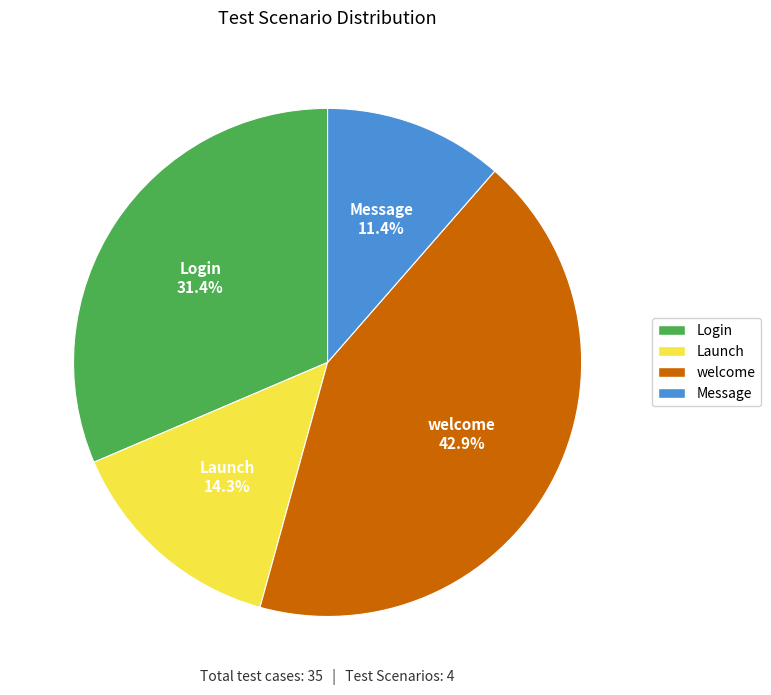

Does any single category account for the majority?

No